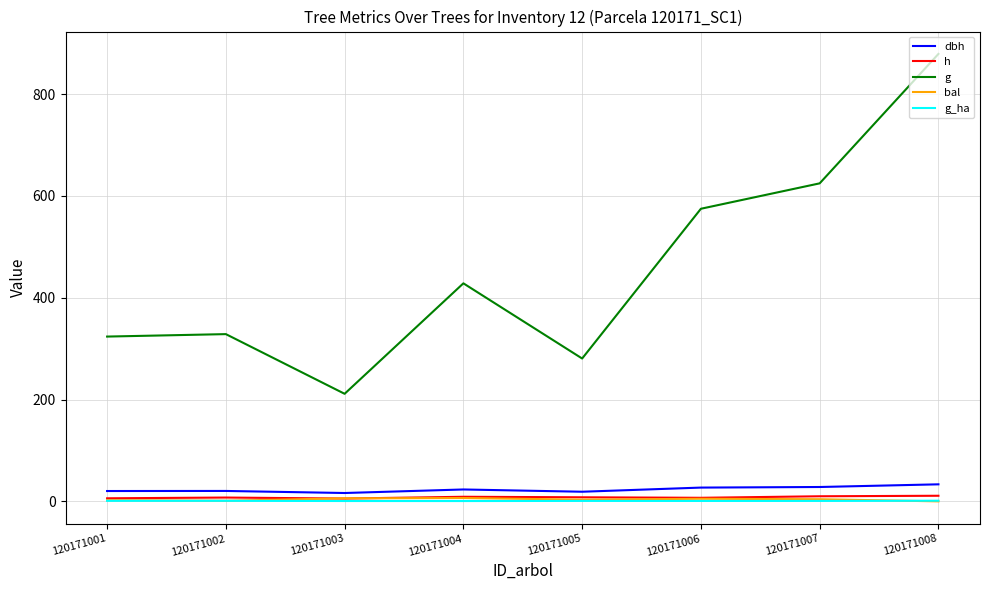

At which category does the chart reach its peak across all series?

120171008